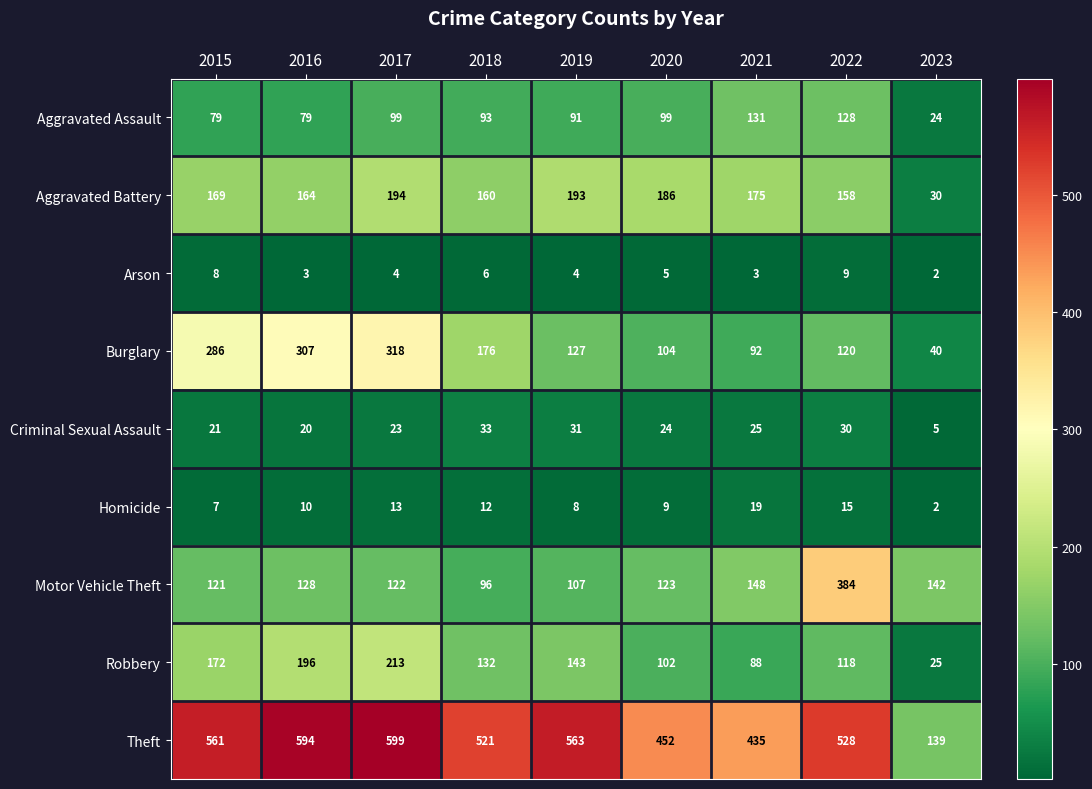

What is the sum of all Homicide values?

95